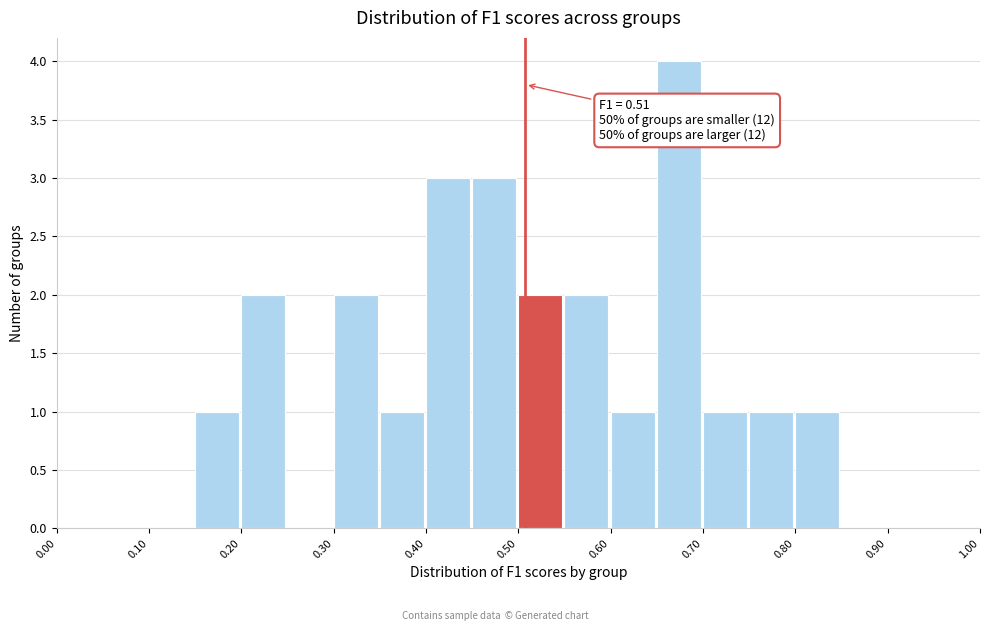

Which range on the x-axis has the tallest bar?

0.65 to 0.70